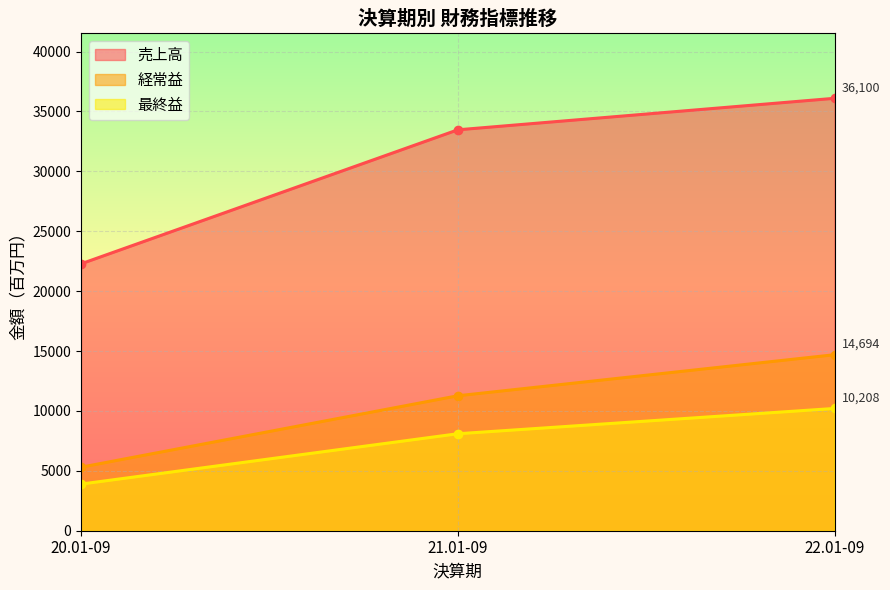

At which label does 経常益 reach its peak?

22.01-09